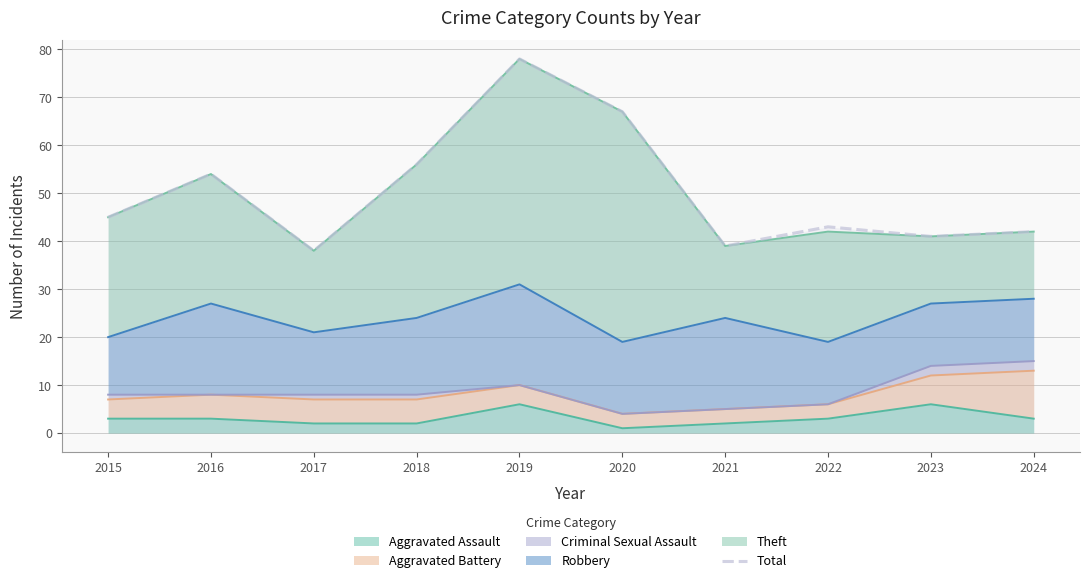

At which category does the data reach its first local peak?

2016